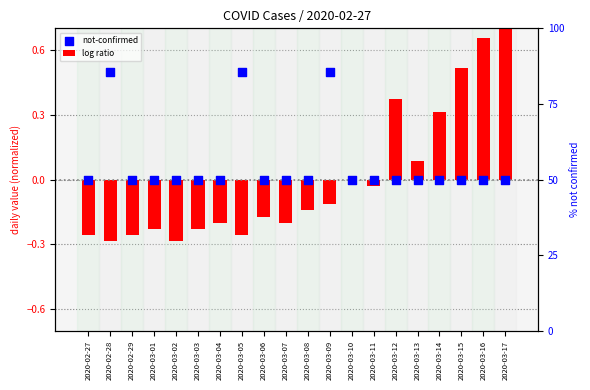

Is the value of log ratio at 2020-03-13 greater than the value of not-confirmed at 2020-03-04?

Yes